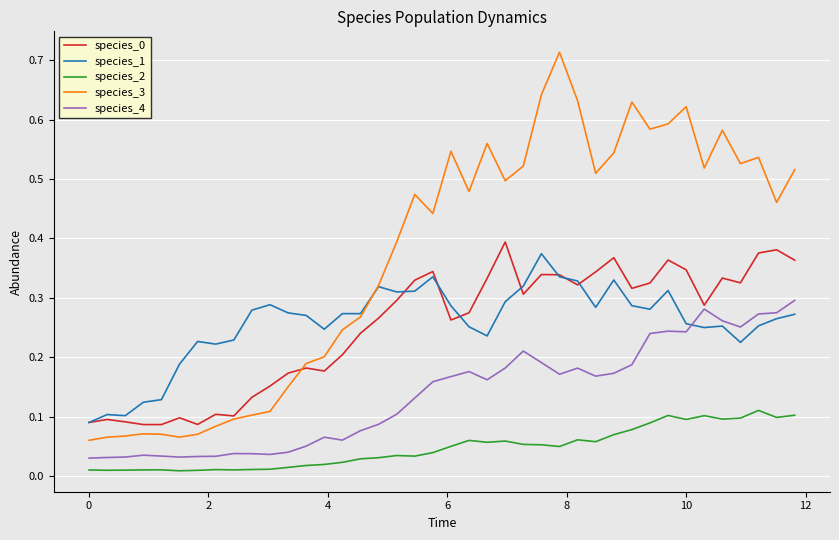

Which series has the largest range (max minus min)?

species_3